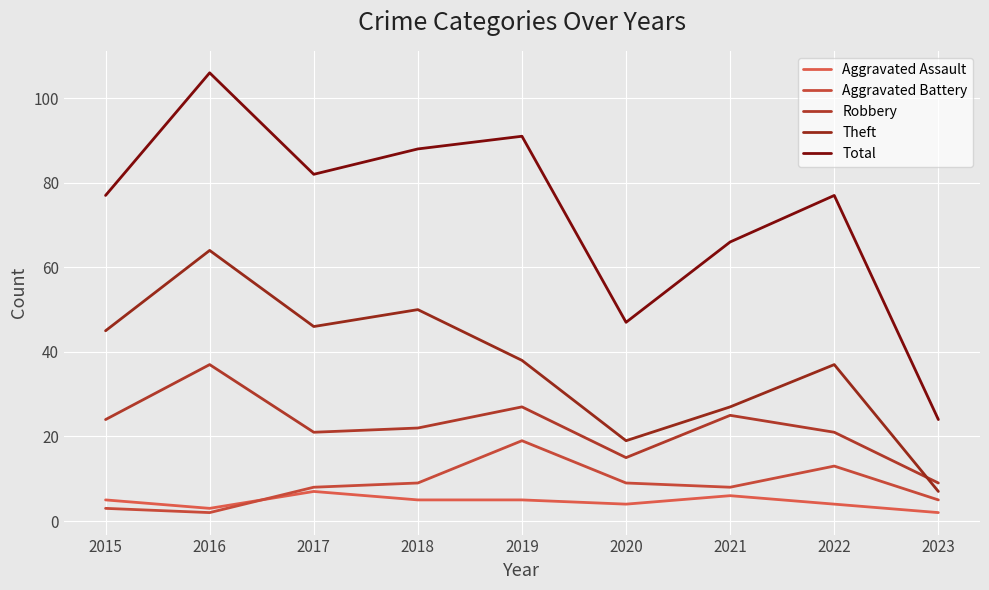

What is the difference between the Aggravated Battery values at 2015 and 2016?

1